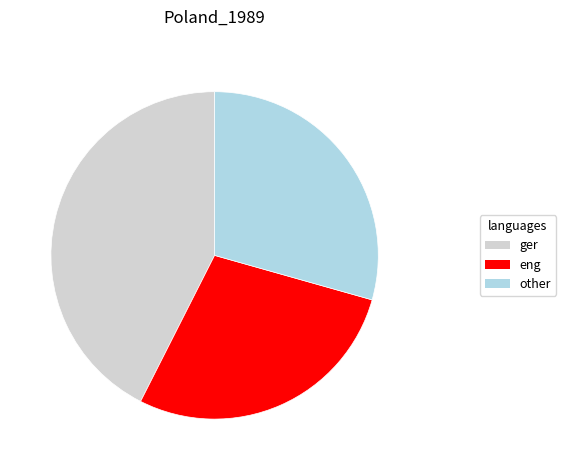

Is there any slice that represents more than half of the pie?

No